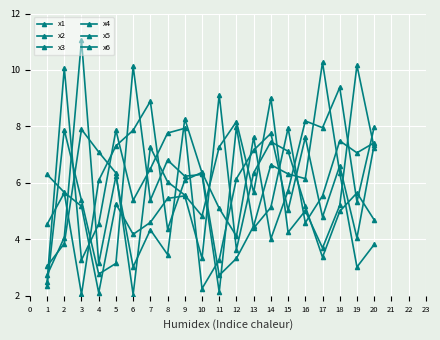

How many intersections are there between x6 and x3?

9